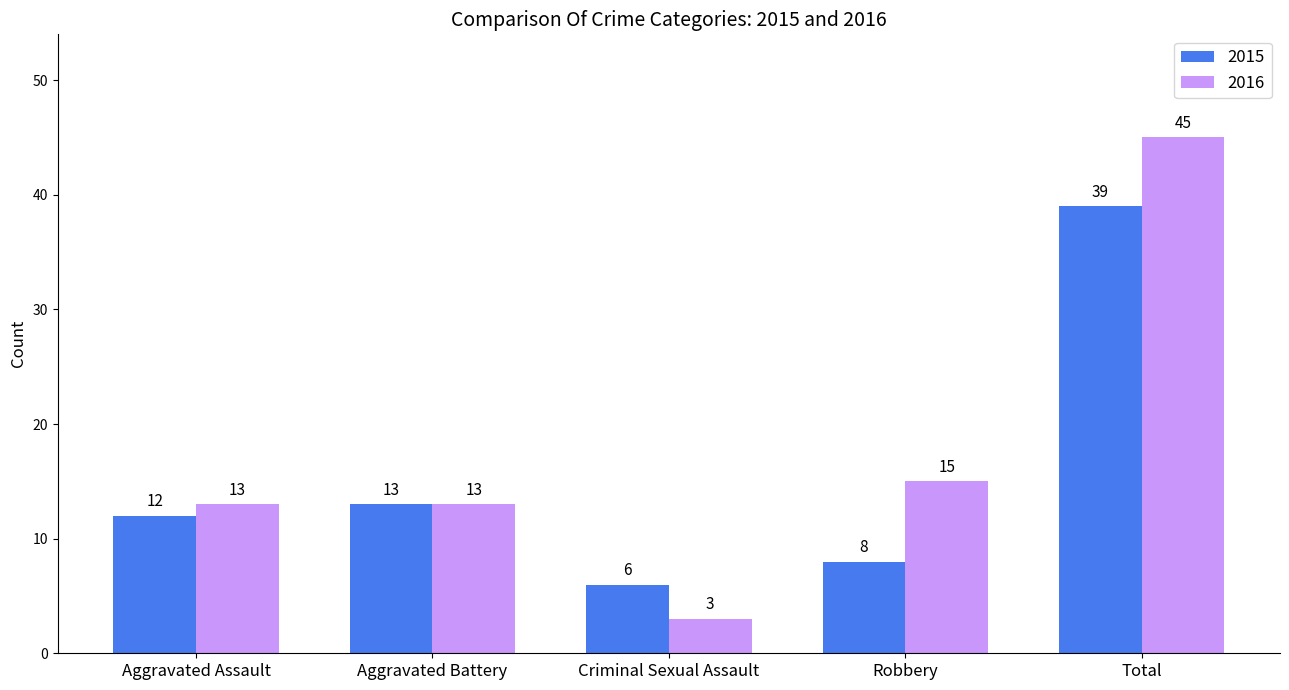

At Total, list the series in order from smallest to largest.

2015, 2016